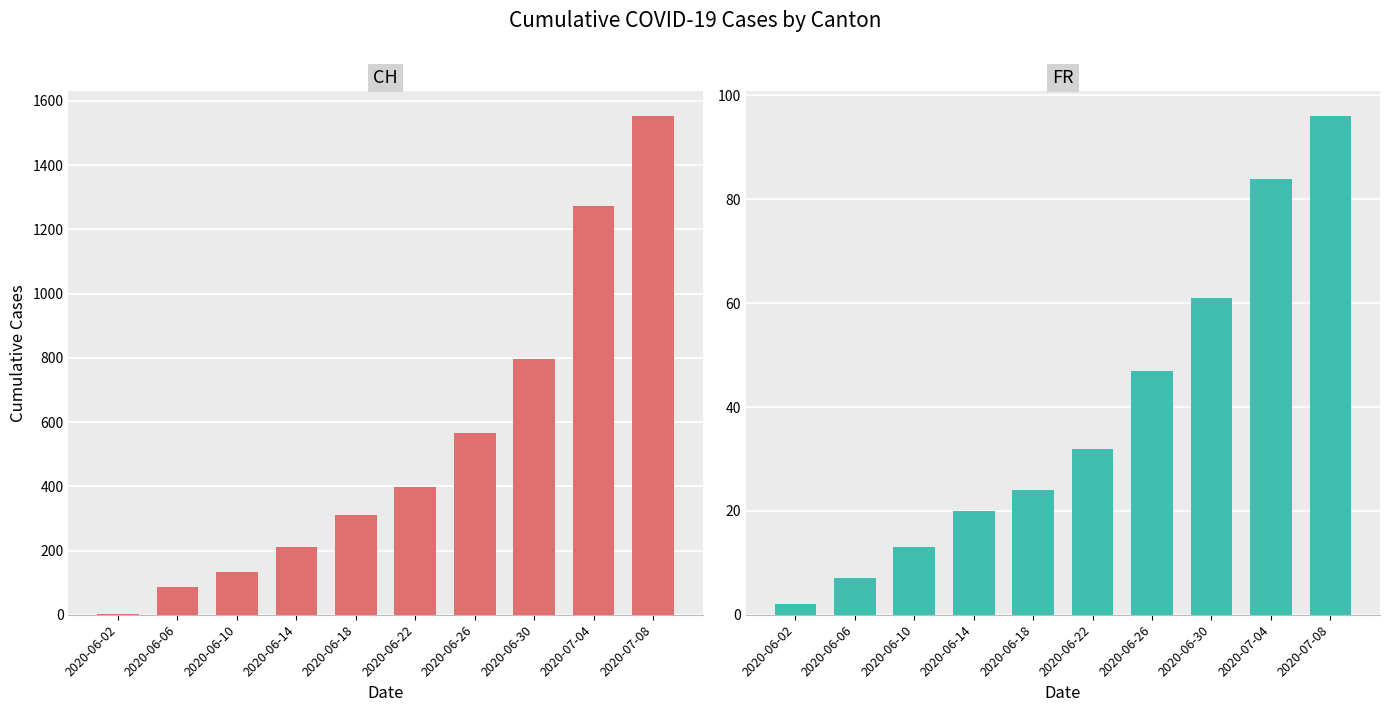

Is the value of FR at 2020-06-10 greater than the value of CH at 2020-06-02?

Yes